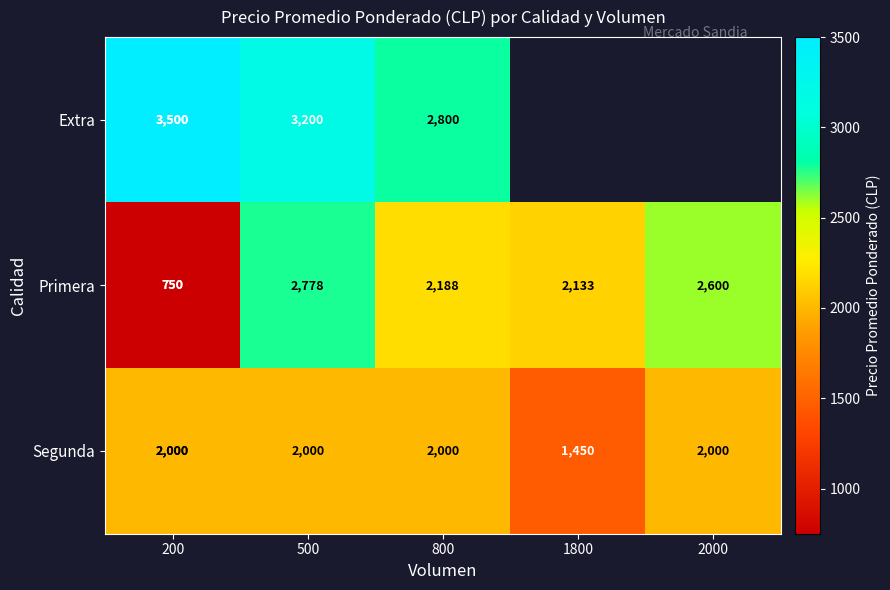

Between 200 and 500, which series saw the biggest shift?

Primera